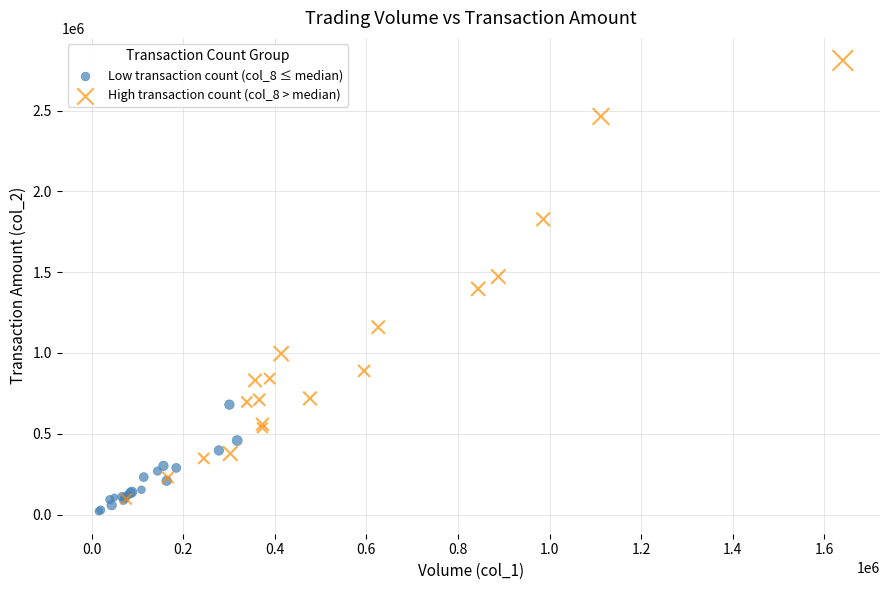

Which series contains the highest Y value?

High transaction count (col_8 > median)